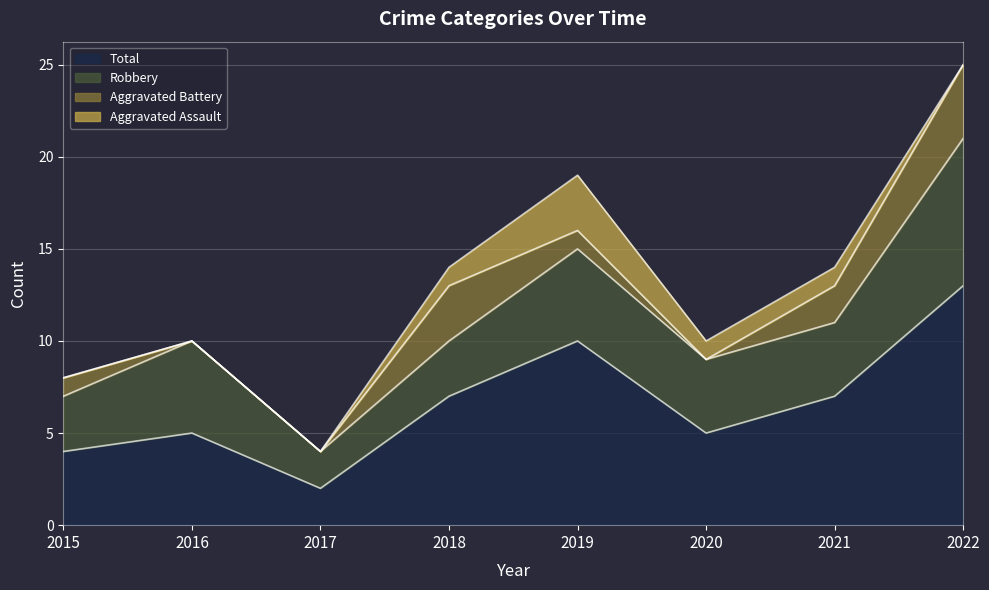

Which series has the largest range (max minus min)?

Total